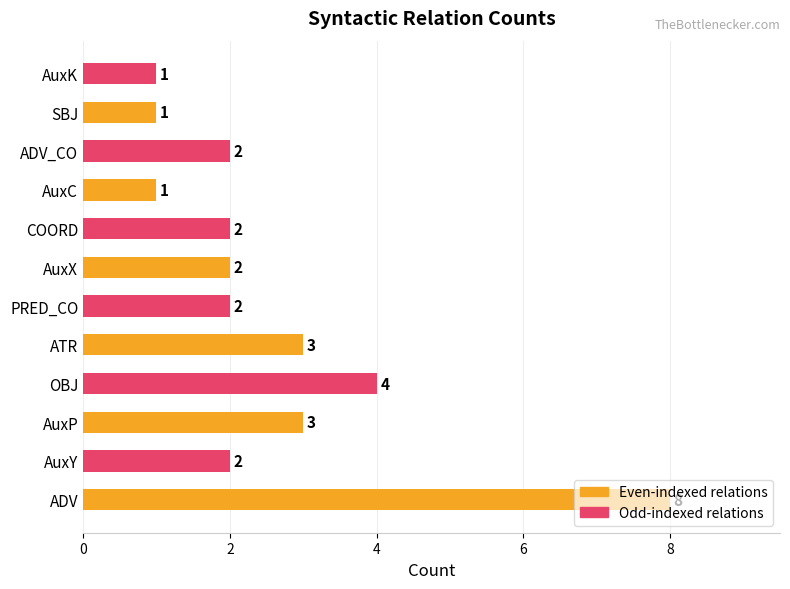

Where is the data nearest to the value 4?

OBJ